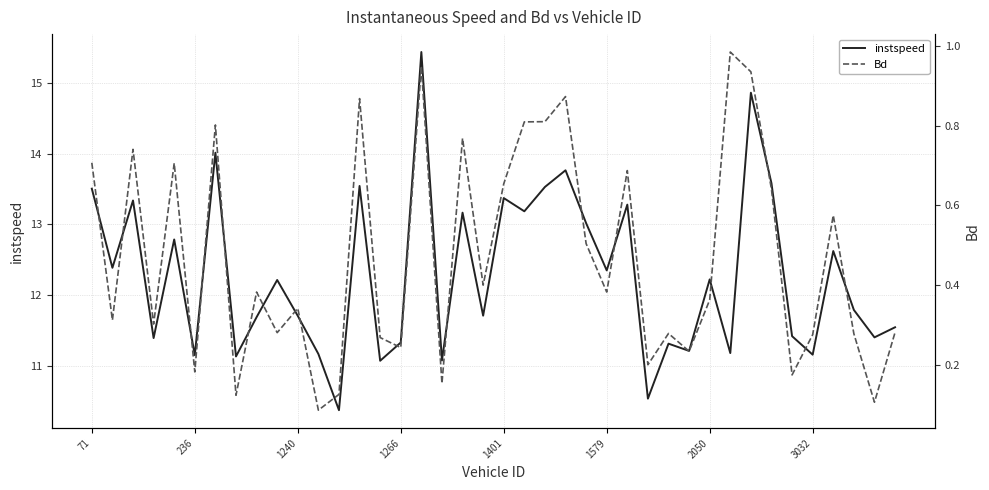

What is the highest value of the instspeed series?

15.4